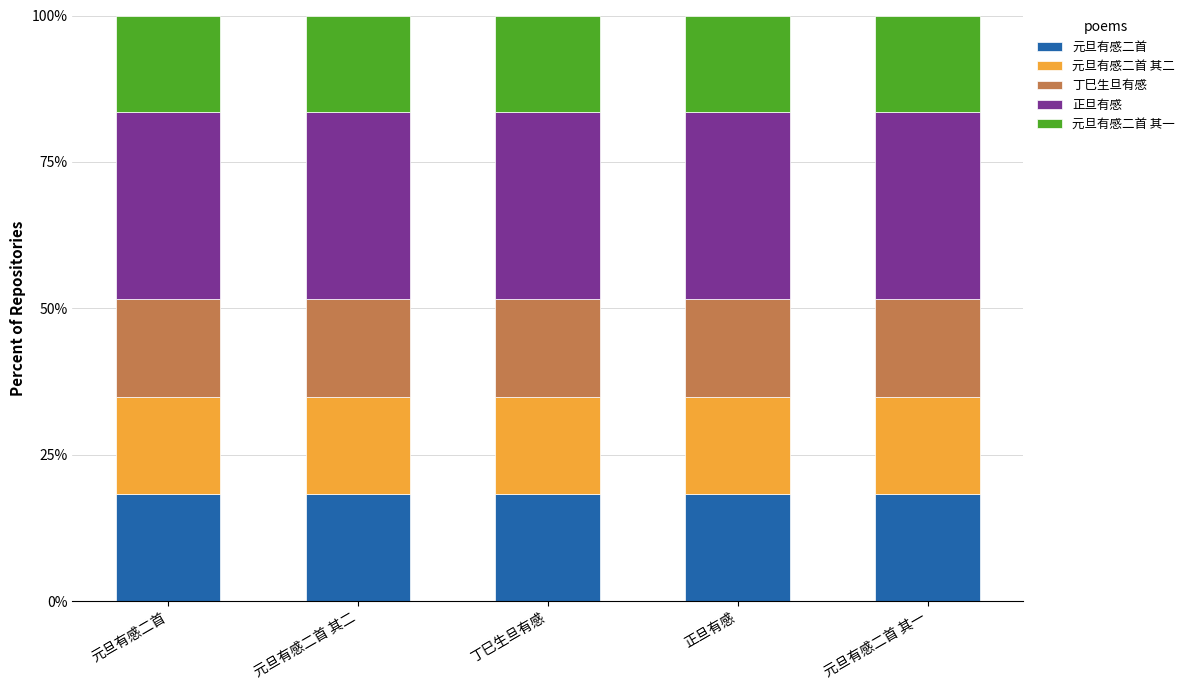

Does the chart contain any negative values?

No